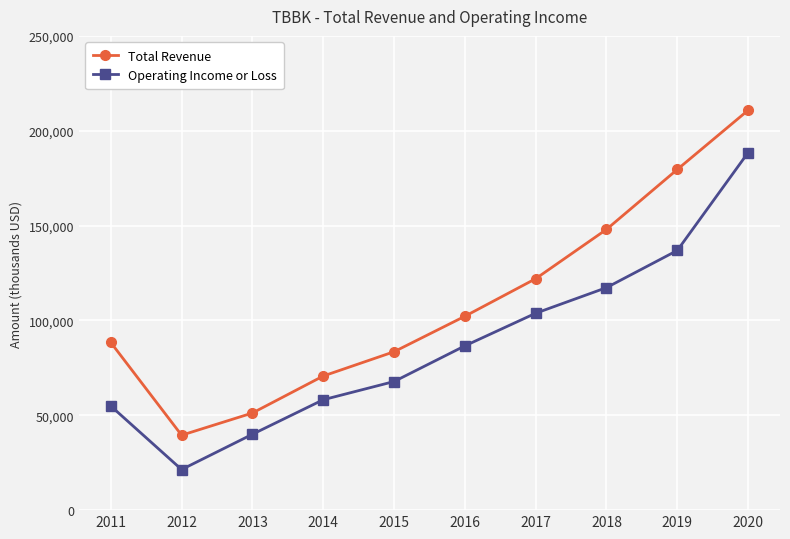

How many data points does each series have?

10